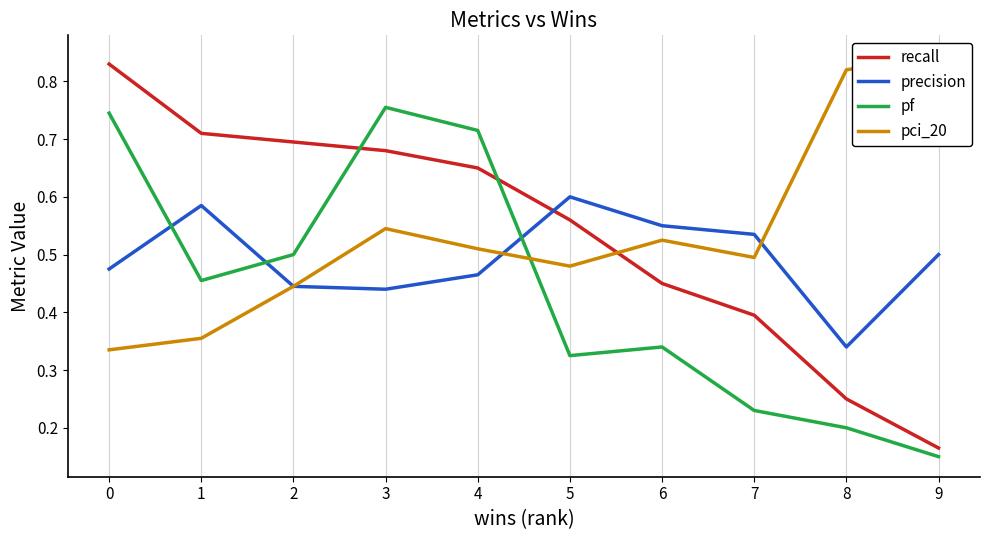

What is the highest value of the recall series?

0.8